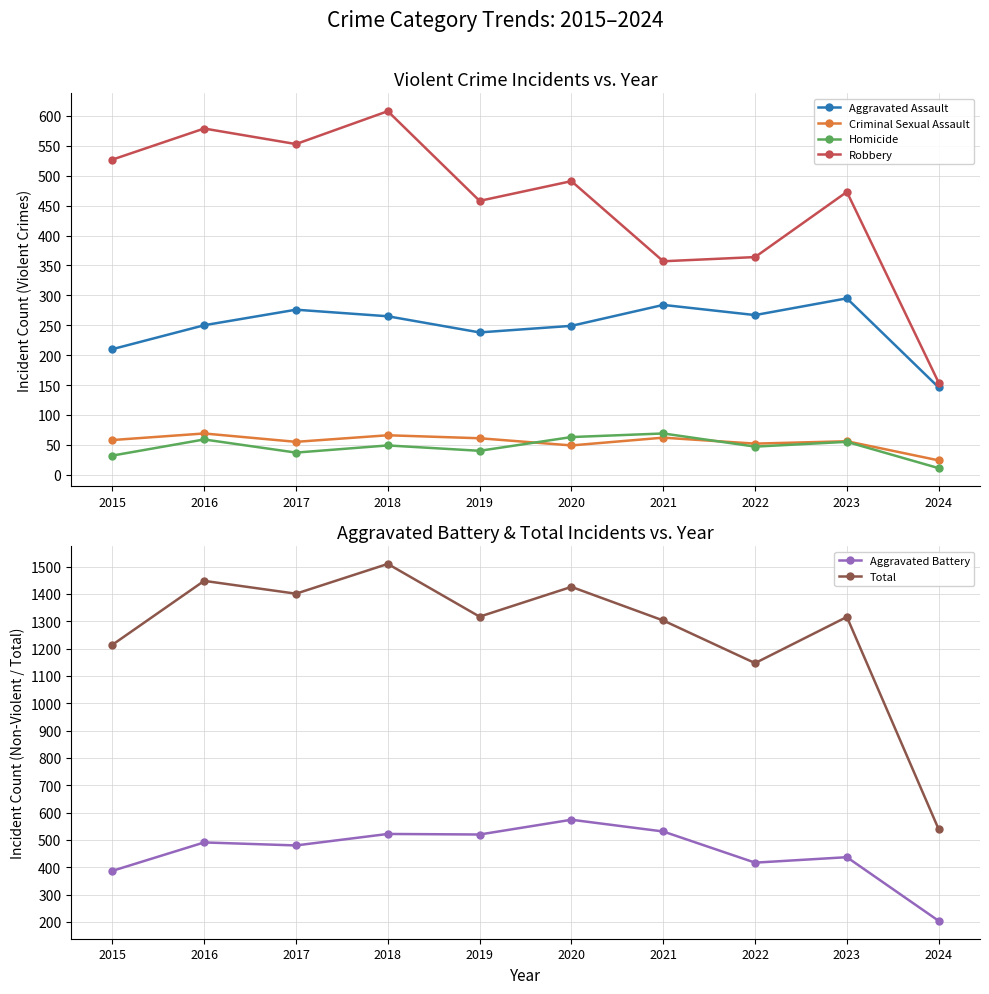

Is this an area chart (filled region under the line)?

No